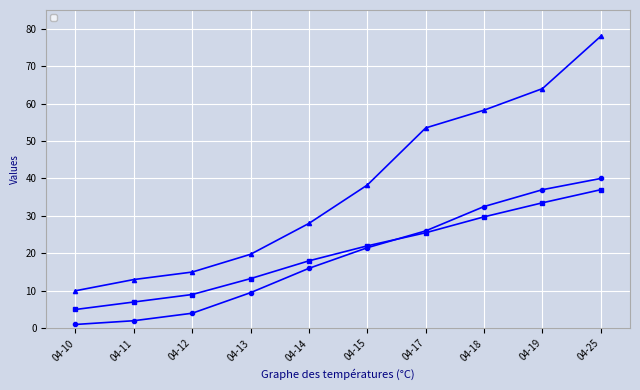

What is the greatest value displayed?

78.0